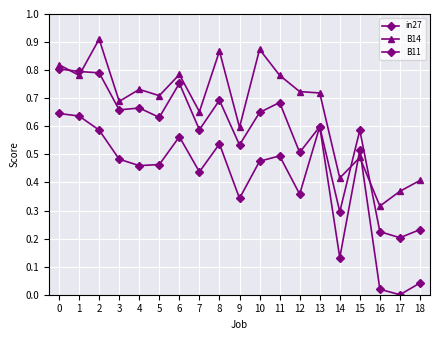

What value does the in27 series have at 9?

0.5